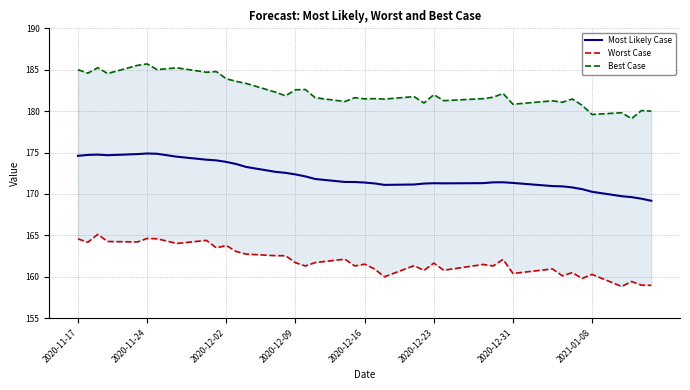

What are all the series names shown in the legend?

Most Likely Case, Worst Case, Best Case